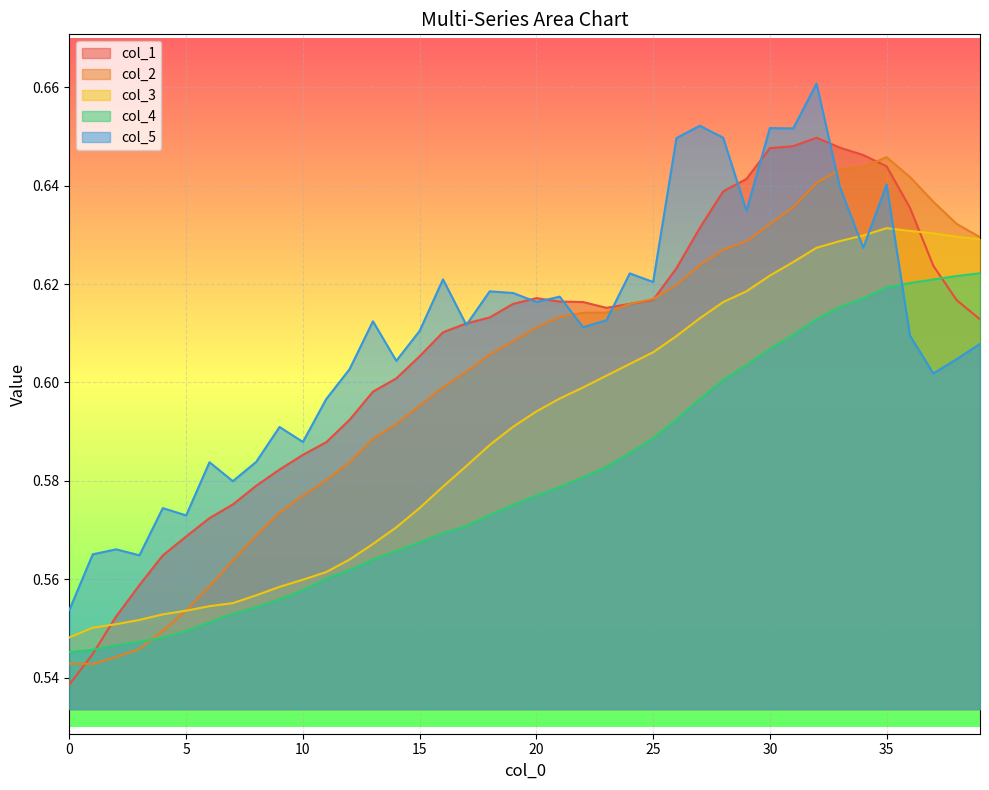

Read the col_1 value at 5.

0.6